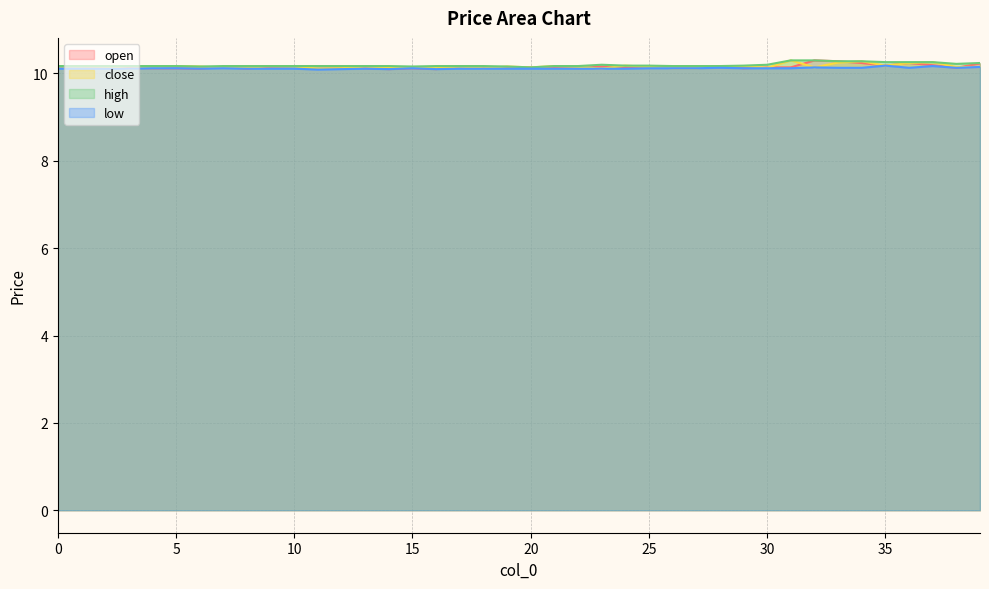

What is the average value of the low series?

10.1